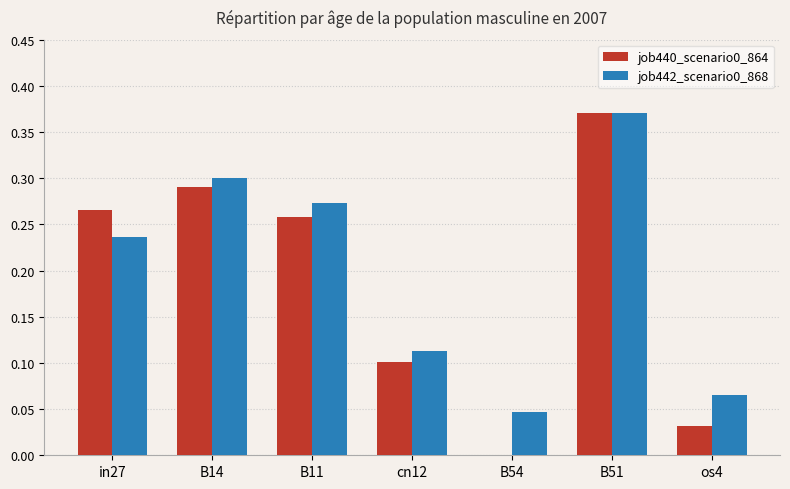

Which category has the highest value across all series?

B51